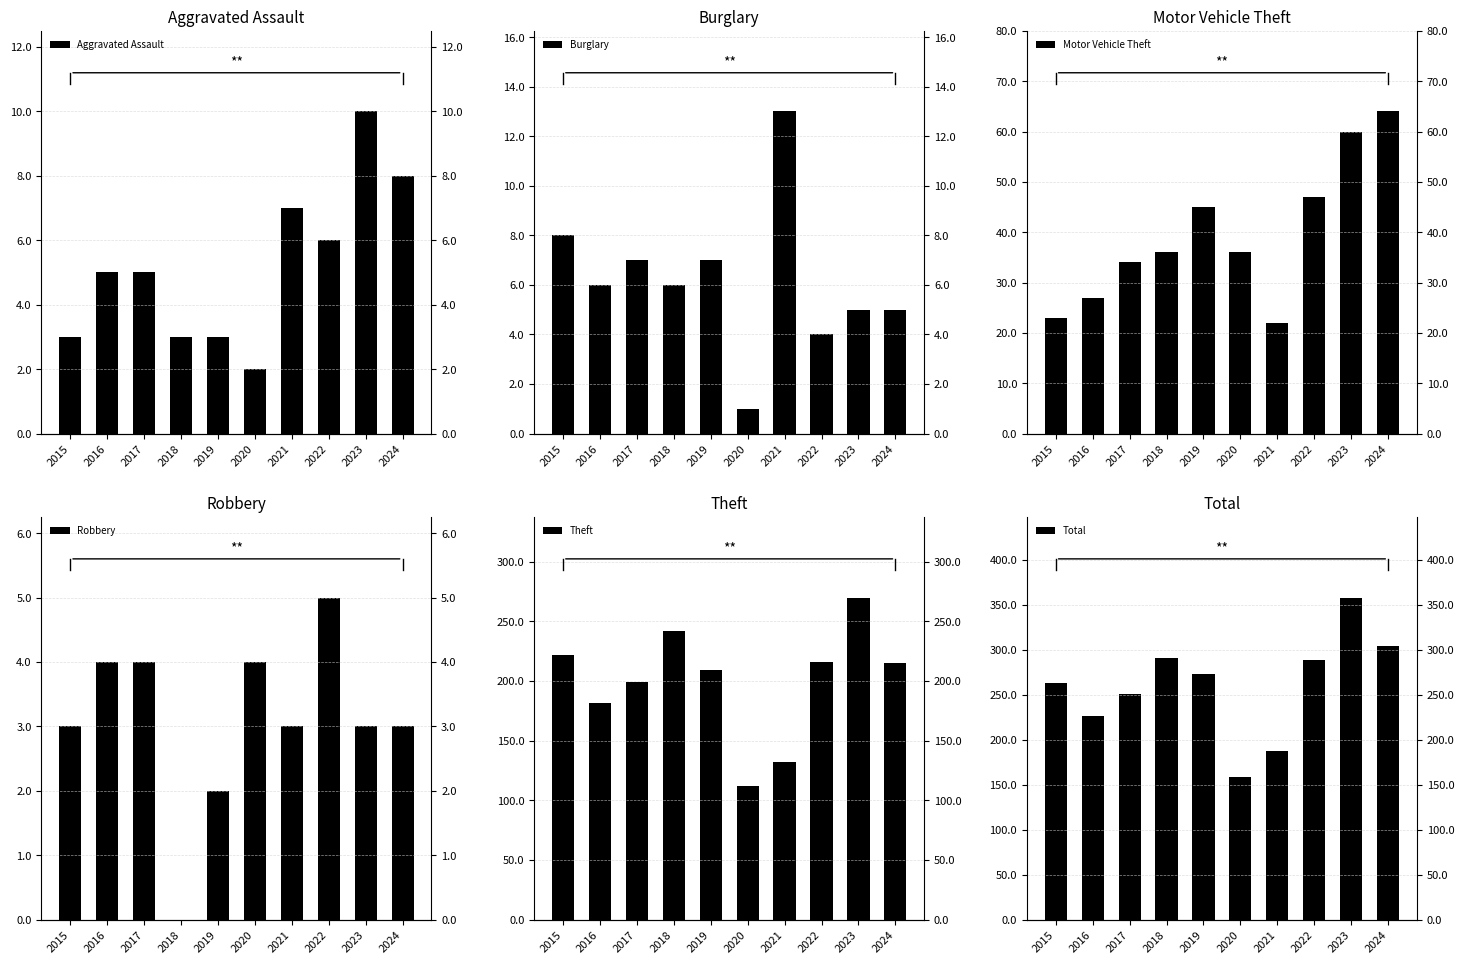

At which category does the chart reach its minimum across all series?

2018